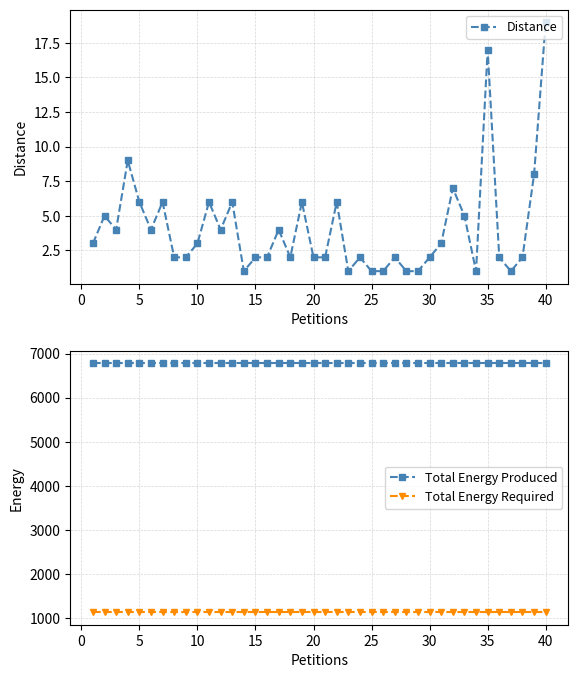

True or false: Total Energy Produced and Distance cross at least once.

False